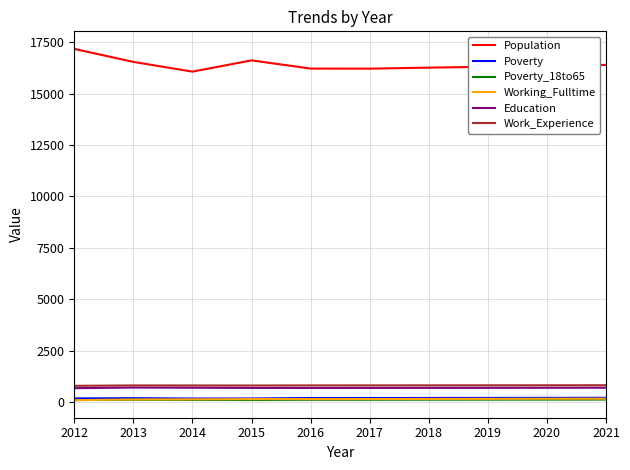

Which series has the largest range (max minus min)?

Population